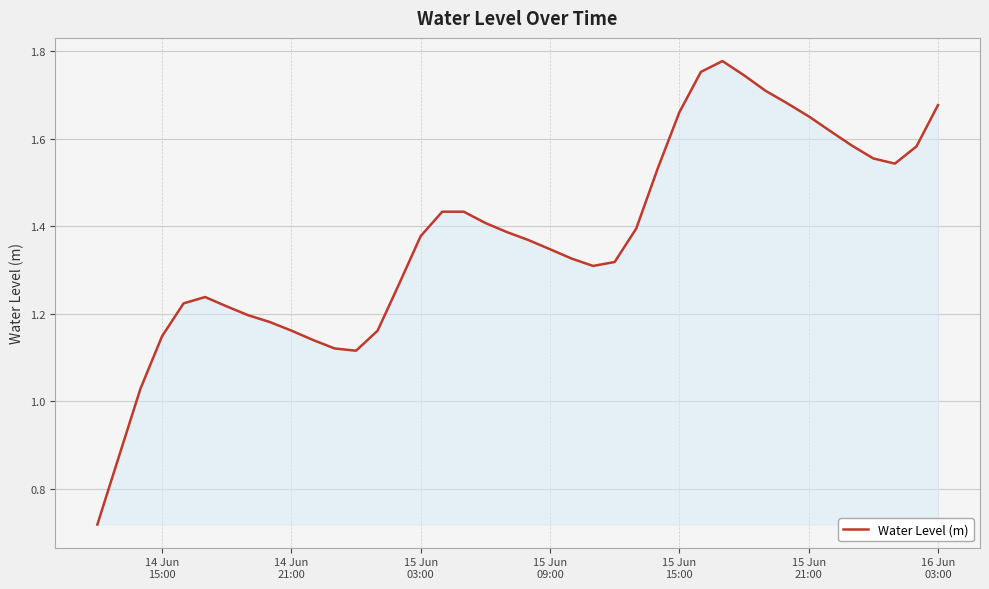

Does the chart display data point markers on the line(s)?

No